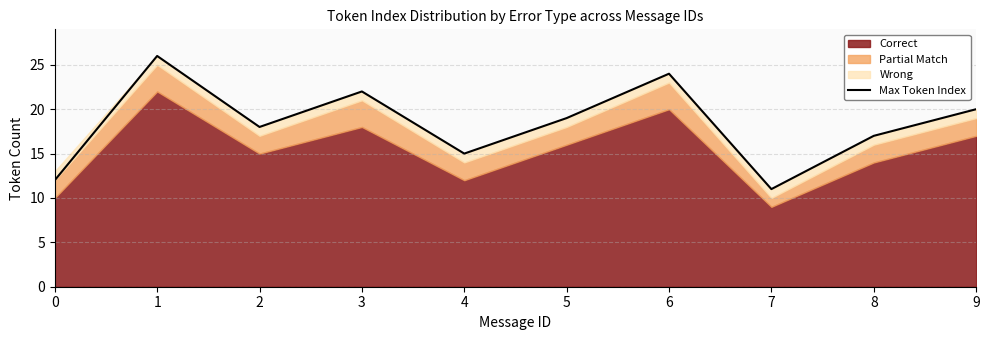

What is the ratio of the value at 0 to the value at 8?

0.7